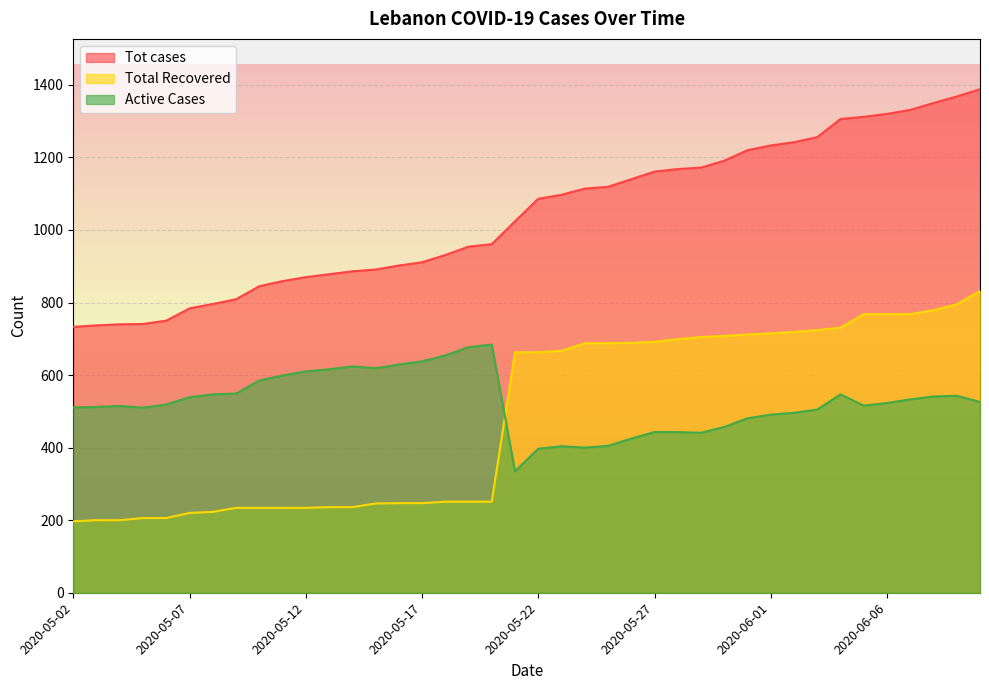

Rank the categories by Active Cases value from highest to lowest.

2020-05-20, 2020-05-19, 2020-05-18, 2020-05-17, 2020-05-16, 2020-05-14, 2020-05-15, 2020-05-13, 2020-05-12, 2020-05-11, 2020-05-10, 2020-05-09, 2020-05-08, 2020-06-04, 2020-06-09, 2020-06-08, 2020-05-07, 2020-06-07, 2020-06-10, 2020-06-06, 2020-05-06, 2020-06-05, 2020-05-04, 2020-05-03, 2020-05-02, 2020-05-05, 2020-06-03, 2020-06-02, 2020-06-01, 2020-05-31, 2020-05-30, 2020-05-27, 2020-05-28, 2020-05-29, 2020-05-26, 2020-05-25, 2020-05-23, 2020-05-24, 2020-05-22, 2020-05-21